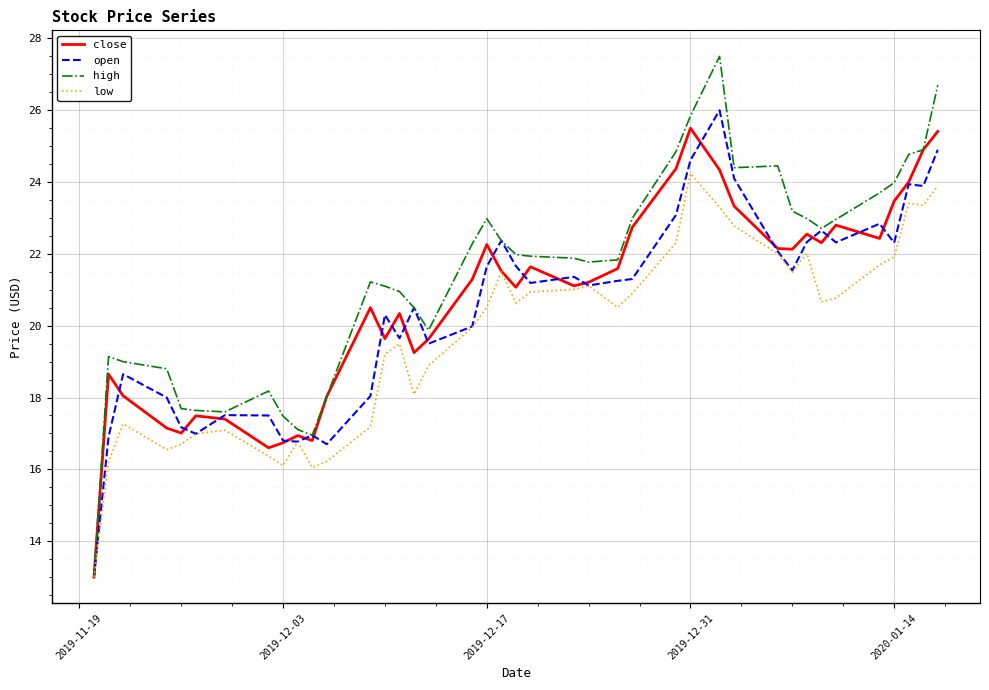

What is the smallest value displayed?

13.0